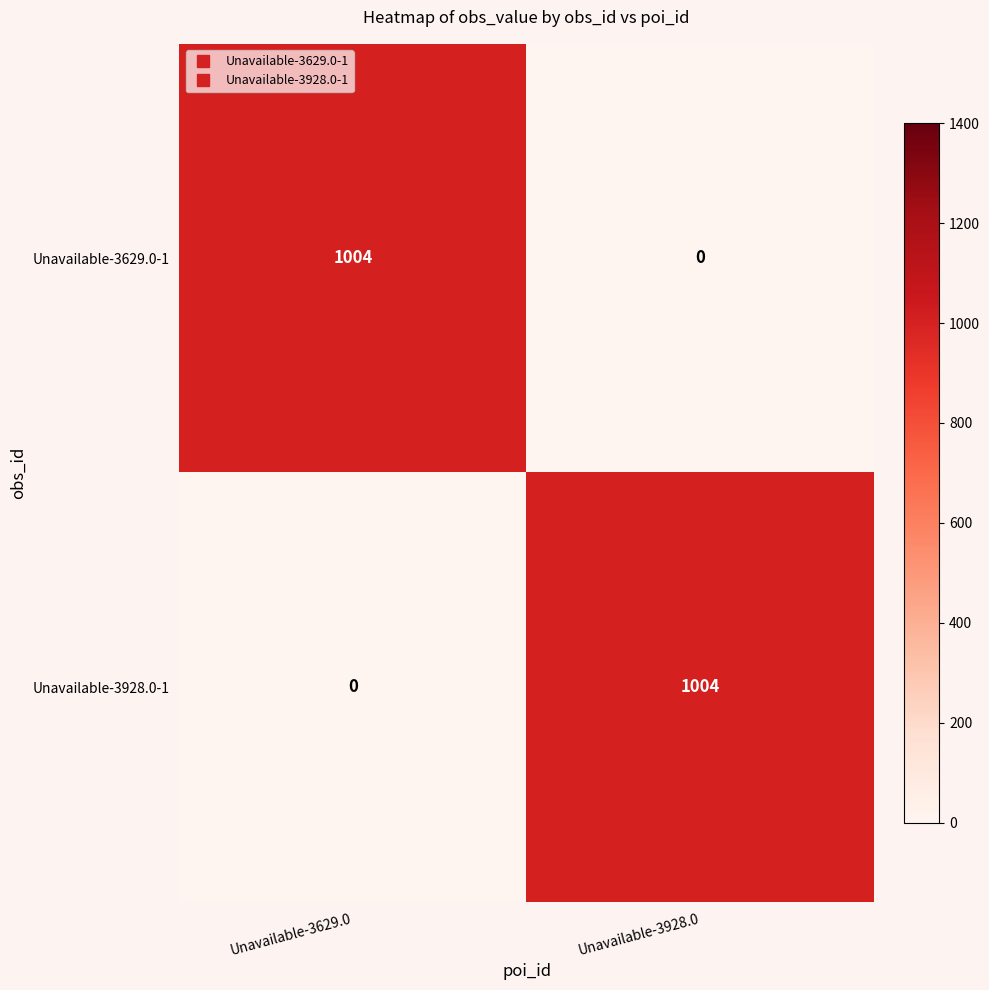

Rank the series at Unavailable-3629.0 from highest to lowest value.

Unavailable-3629.0-1, Unavailable-3928.0-1